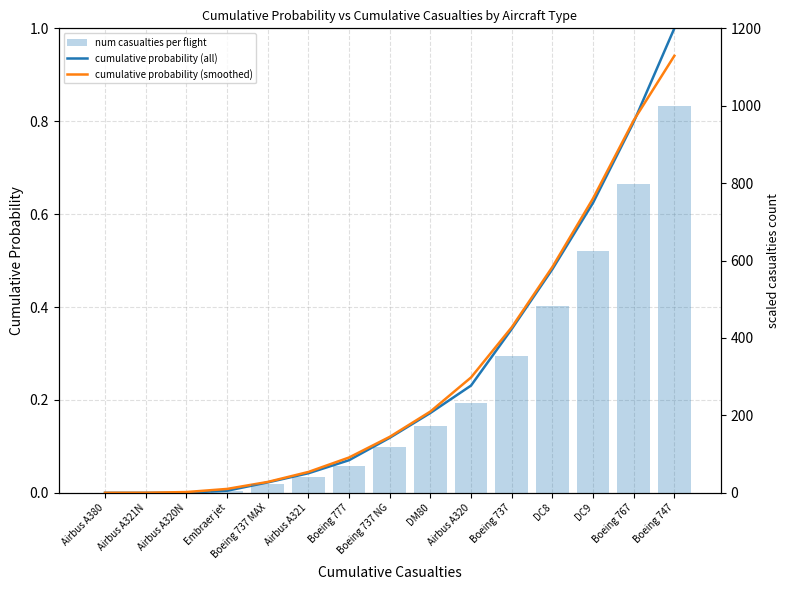

Which series has the widest spread of values?

num casualties per flight